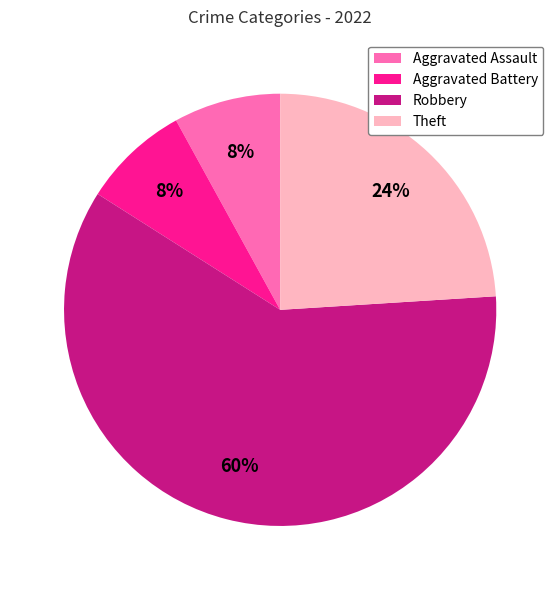

Which category has the biggest portion of the pie?

Robbery